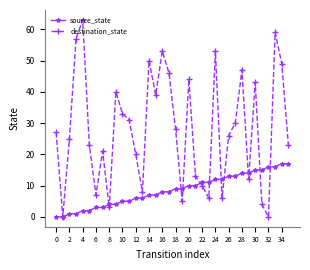

Rank the series by their maximum value, from highest to lowest.

destination_state, source_state